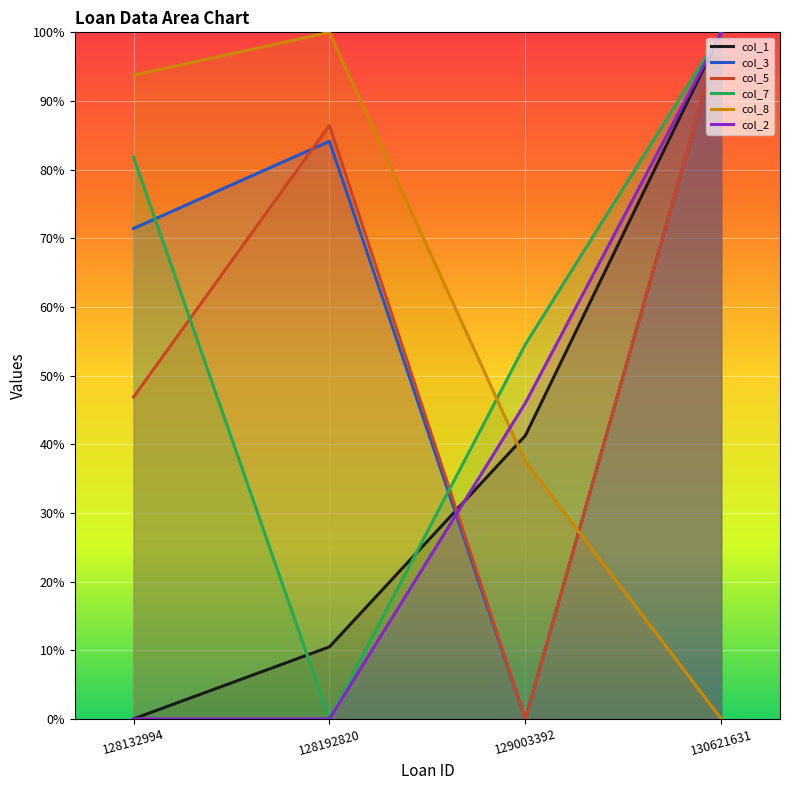

What is the difference between the second highest and second lowest values in the col_2 series?

0.5